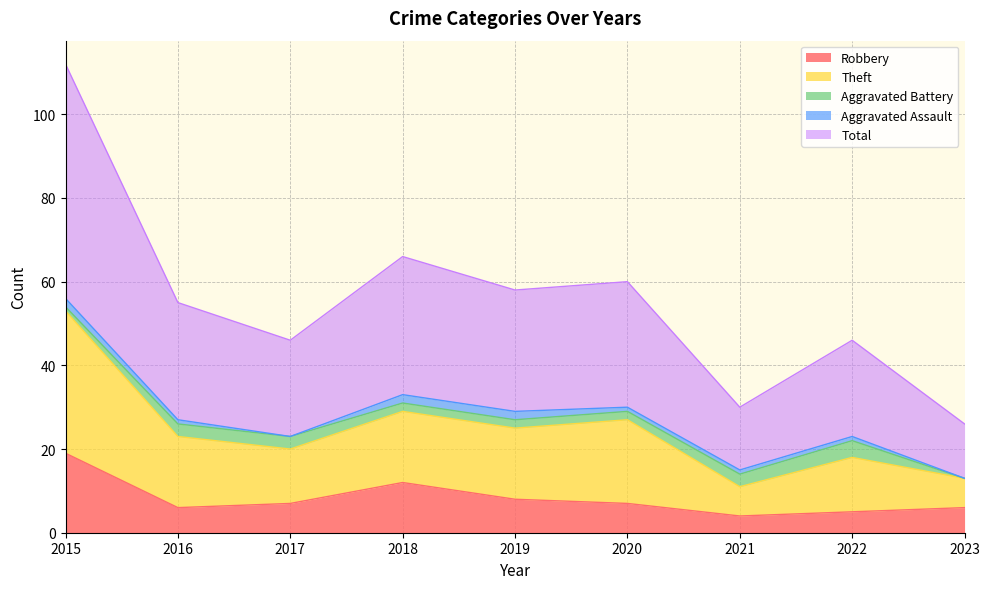

At which category is the sum across all series the highest?

2015